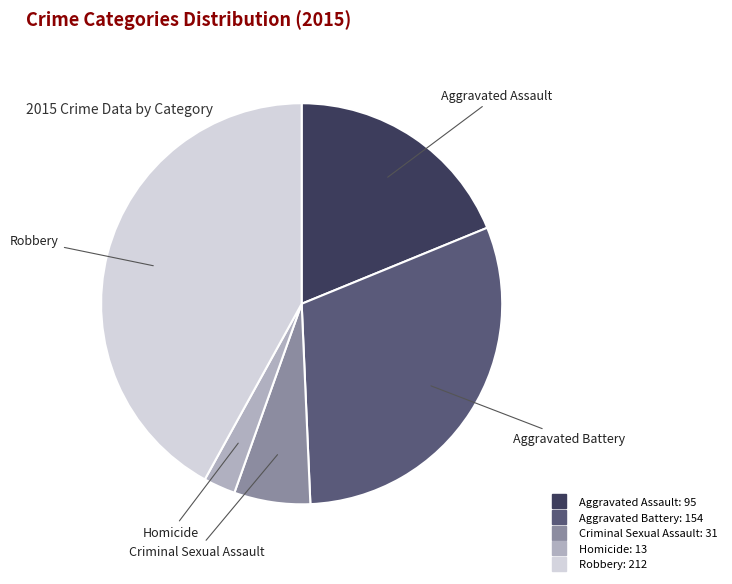

Between Robbery and Aggravated Battery, which is larger?

Robbery